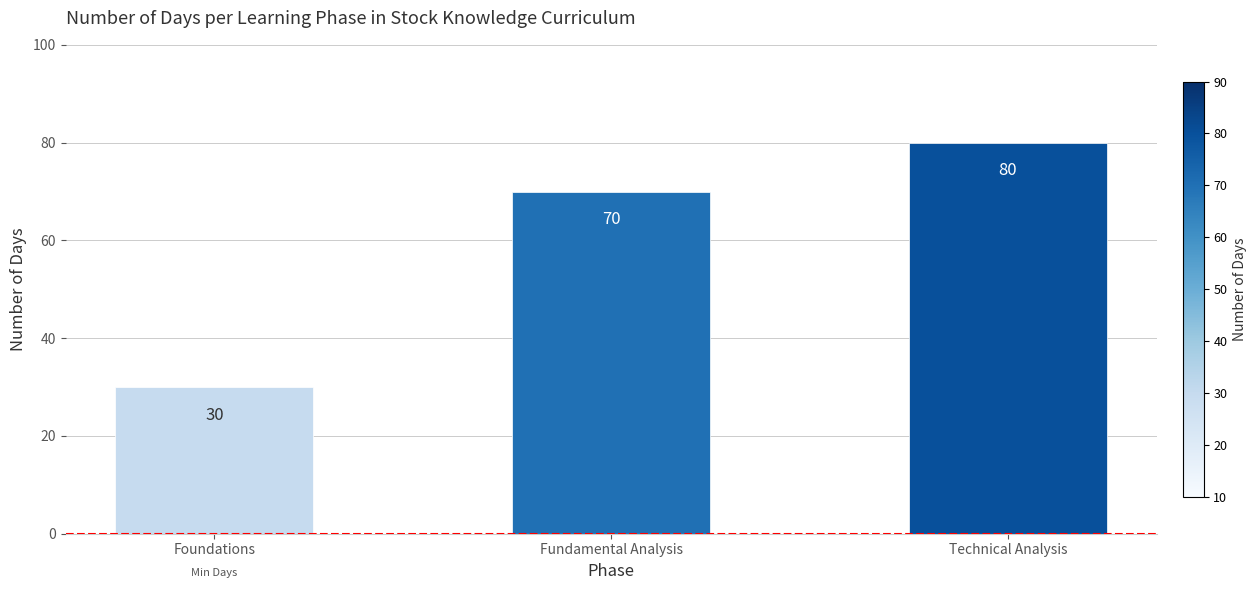

How many values are below 70?

1